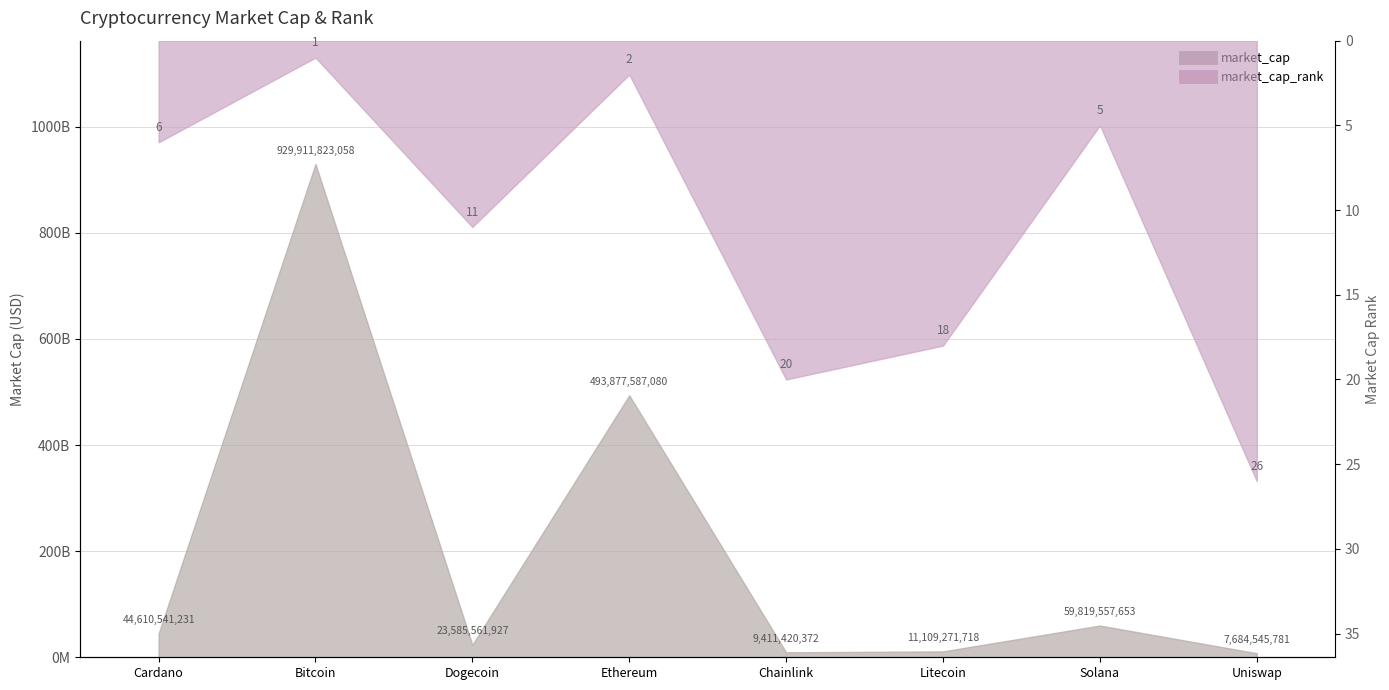

What is the sum of all market_cap values?

1580010308820